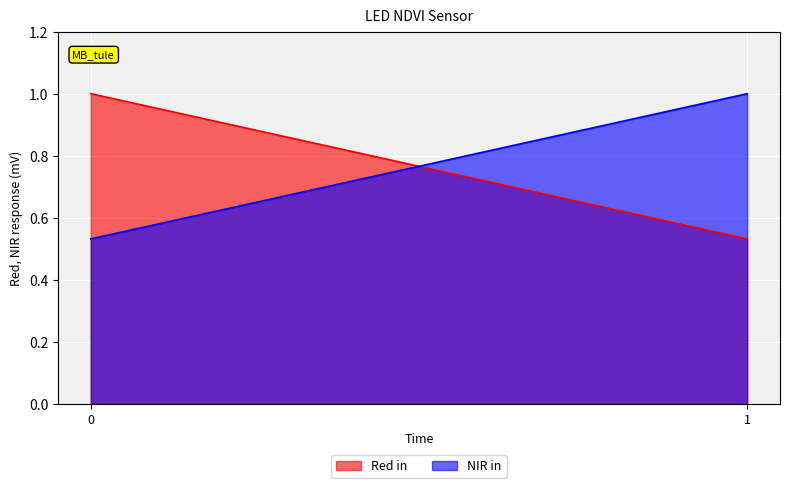

What is the minimum value for 0?

0.5